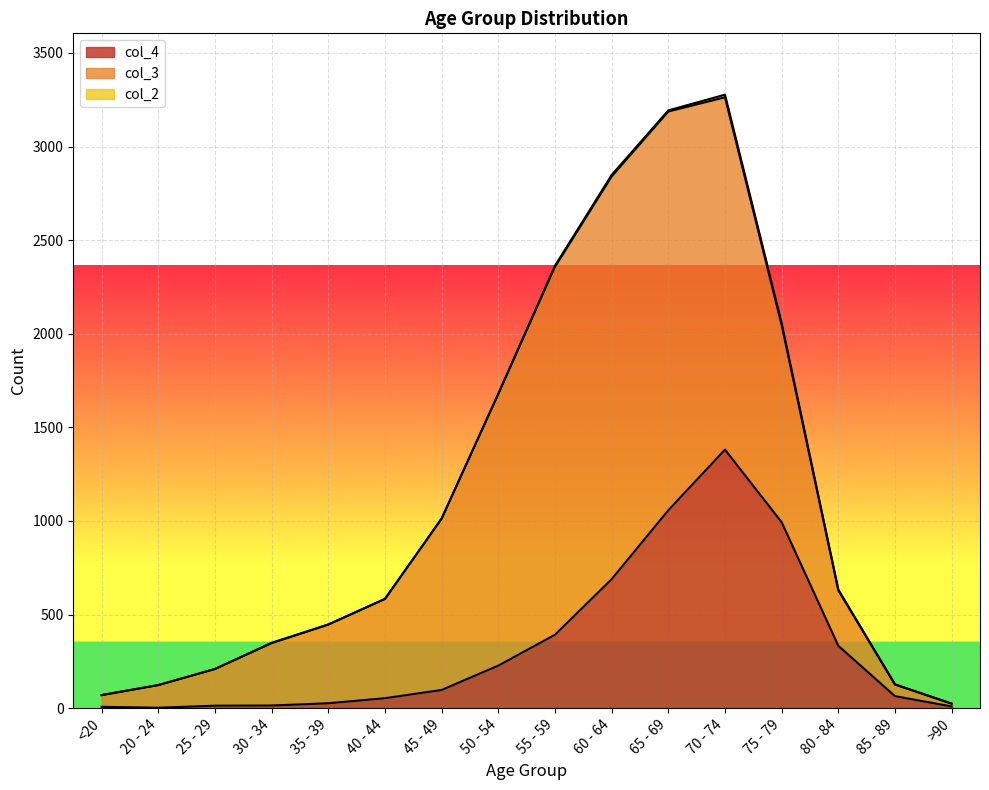

True or false: col_4 and col_2 cross at least once.

False